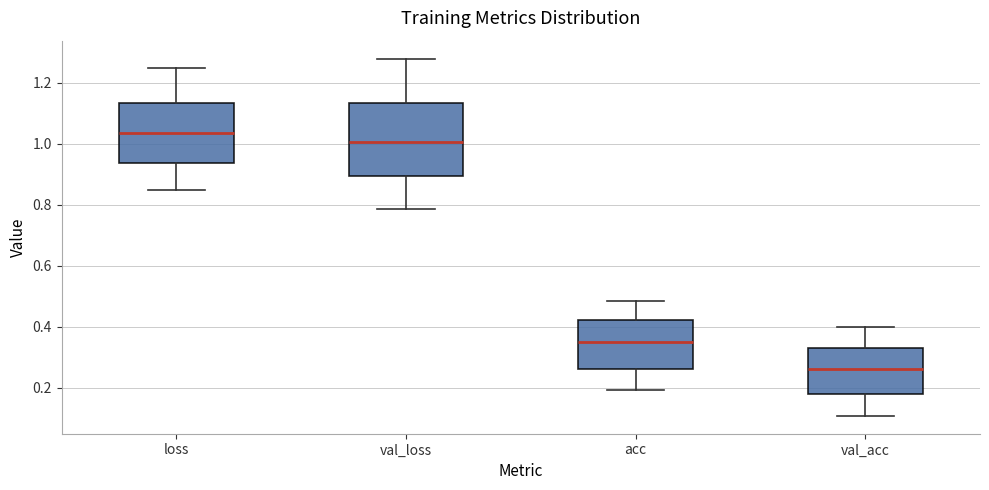

Comparing the boxes themselves (not the whiskers), which one is the tallest?

val_loss